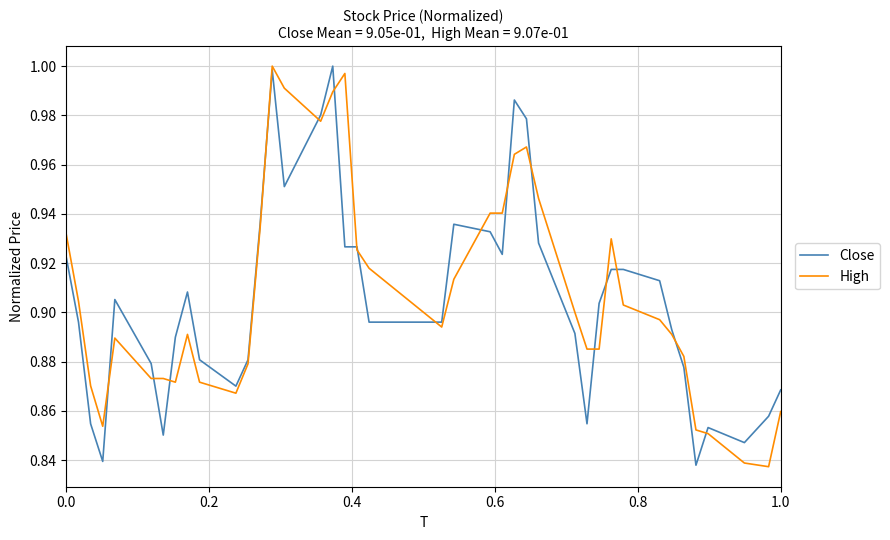

How many lines are shown in the chart?

2